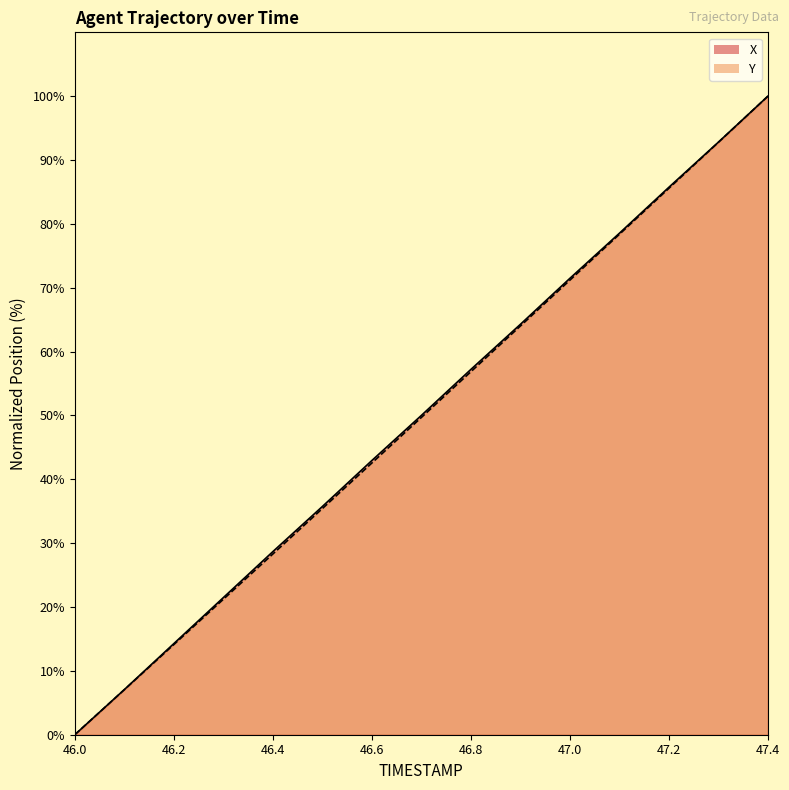

What position from the left is 46.4?

5